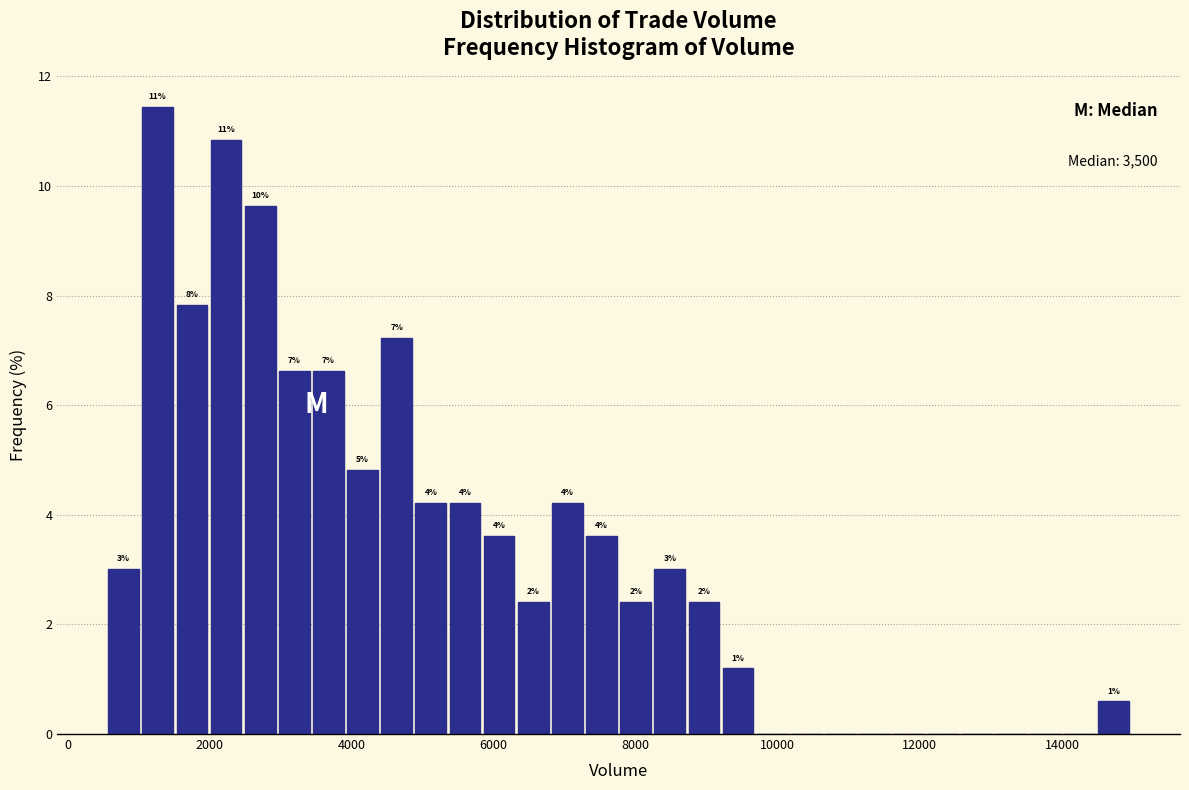

Read against the x-axis, roughly where is the centre of the tallest bar?

1200